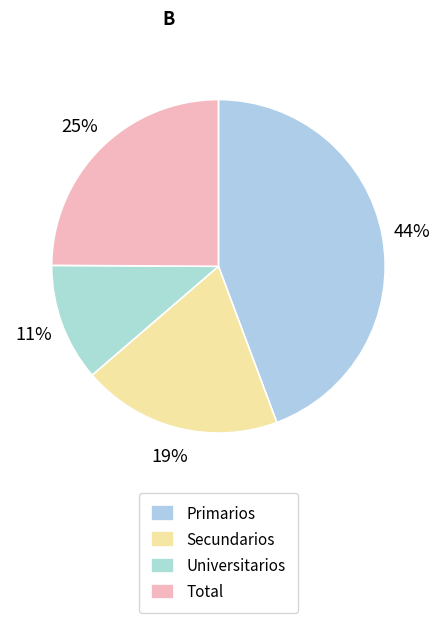

Between Primarios and Secundarios, which is larger?

Primarios